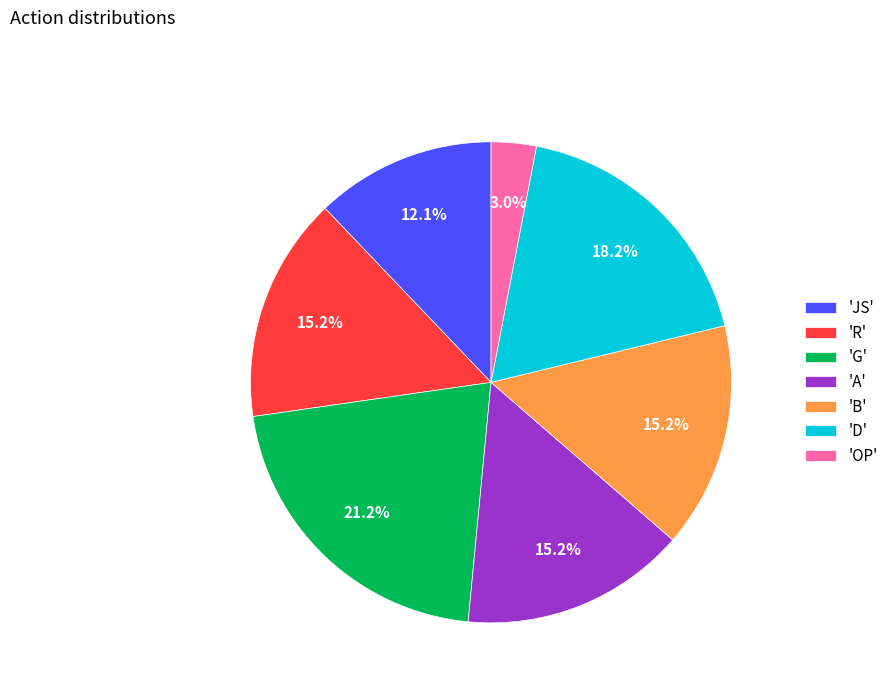

Is the sum of 'A' and 'JS' greater than half?

No